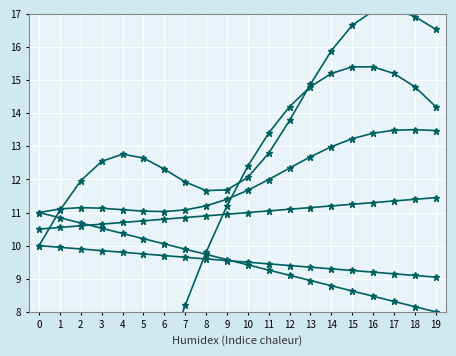

Read the Alpha value at 6.

10.1